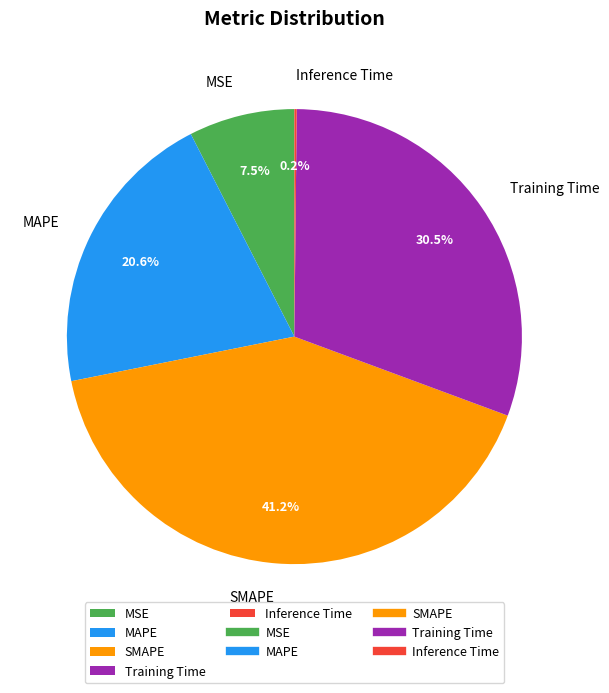

Which category has the biggest portion of the pie?

SMAPE